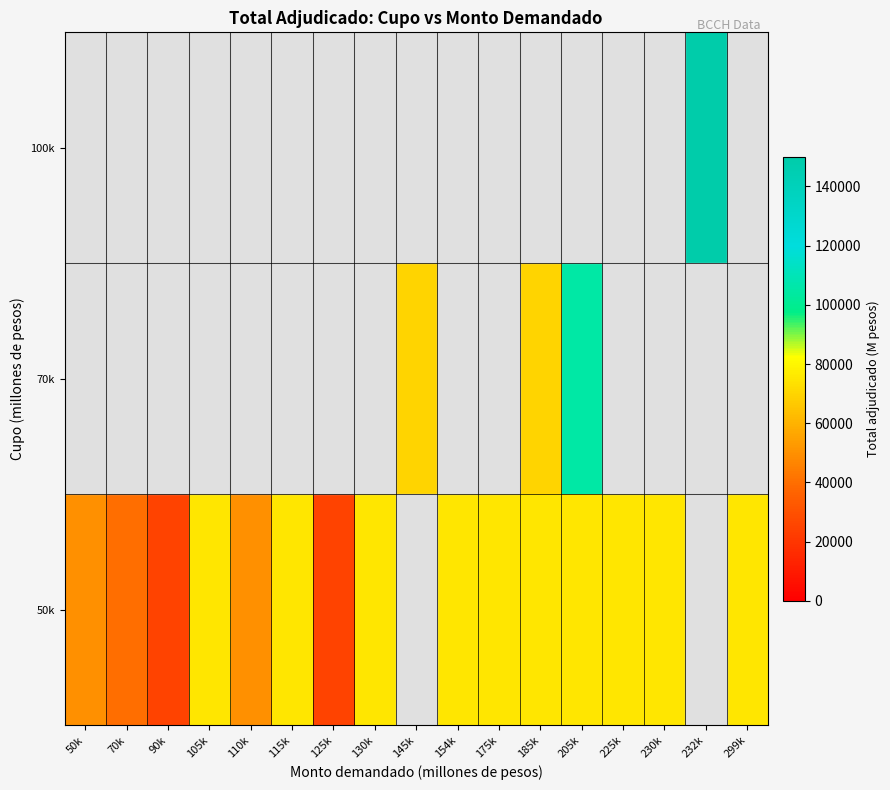

What is the highest value of the 50k series?

75000.0